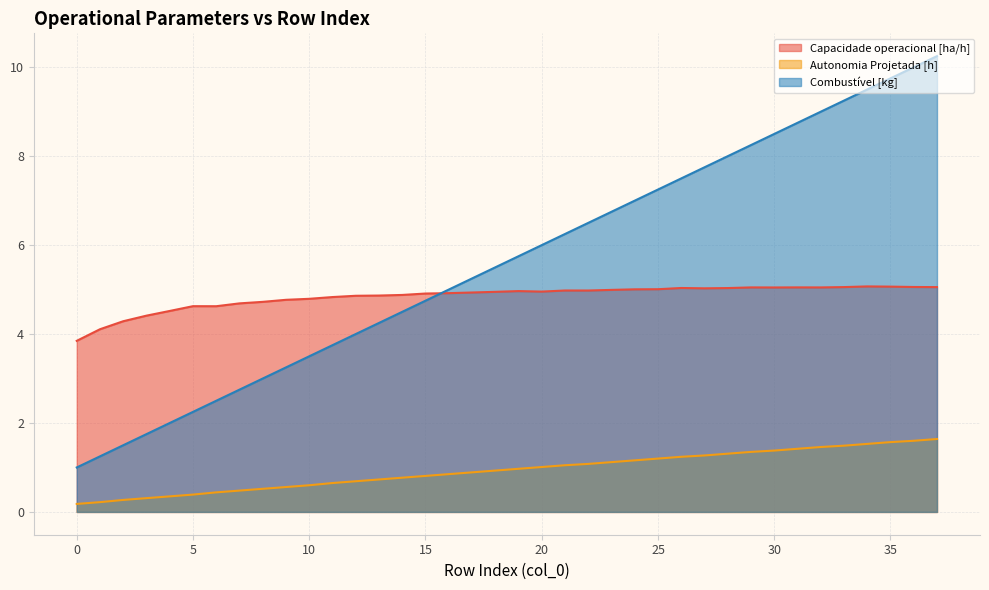

True or false: Autonomia Projetada [h] and Combustível [kg] intersect in this chart.

False